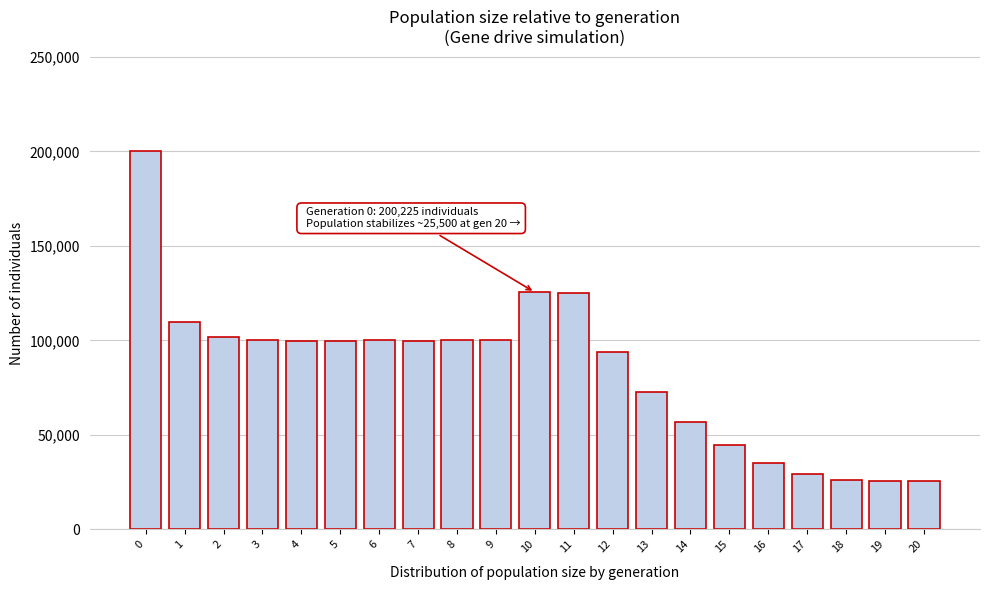

Approximately how many times larger is the value at 12 compared to 13?

1.3